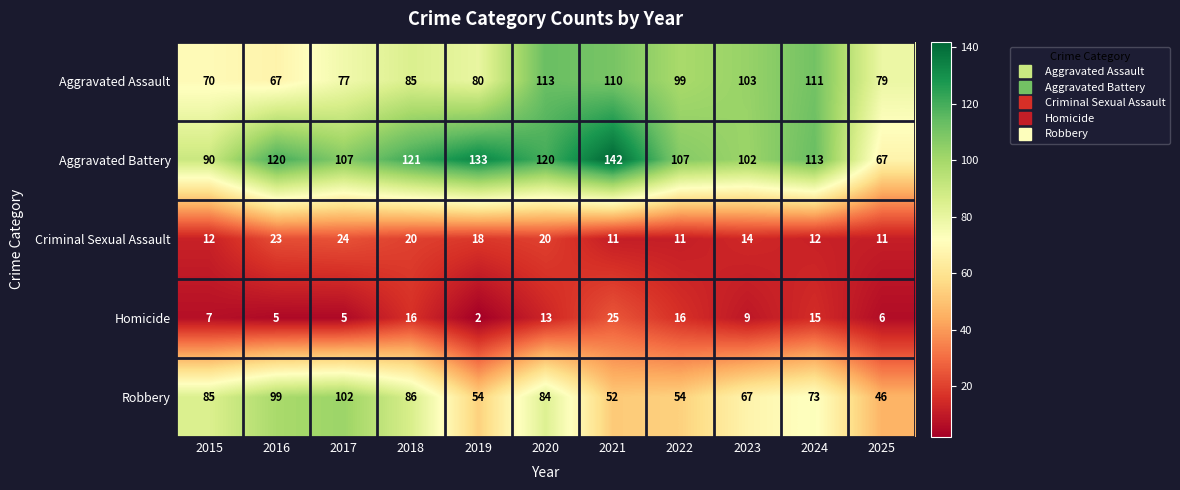

What is the average value of the Criminal Sexual Assault series?

16